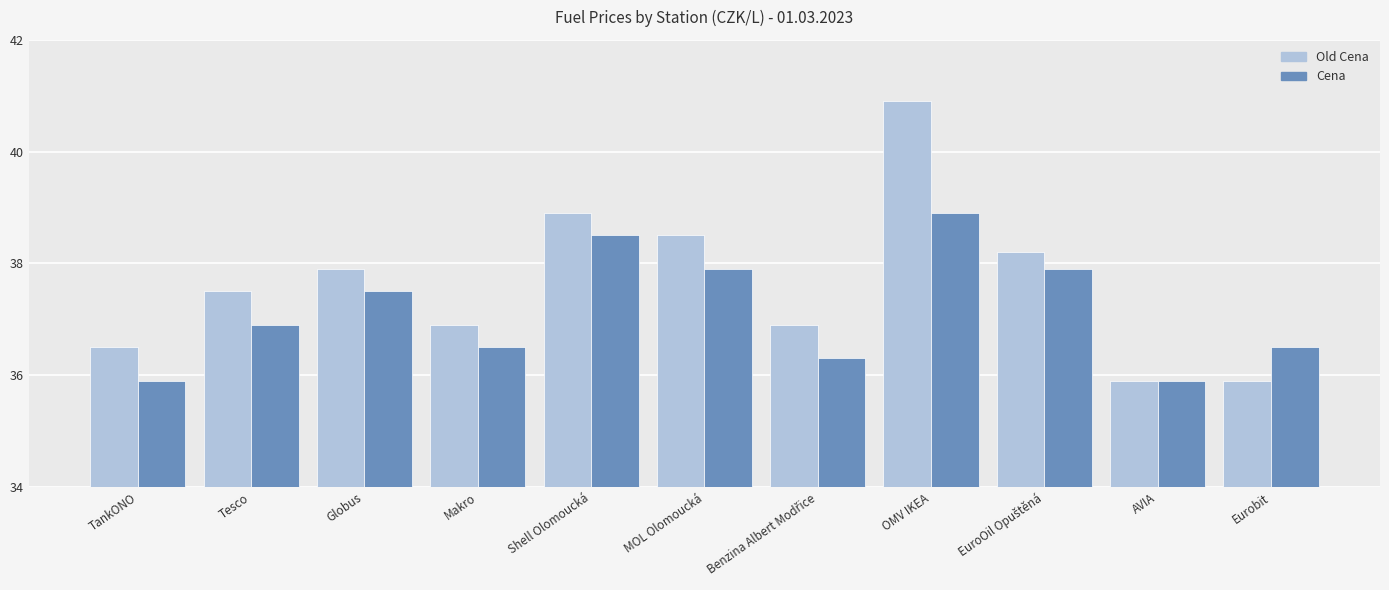

What is the label of the 10th bar from the left?

AVIA